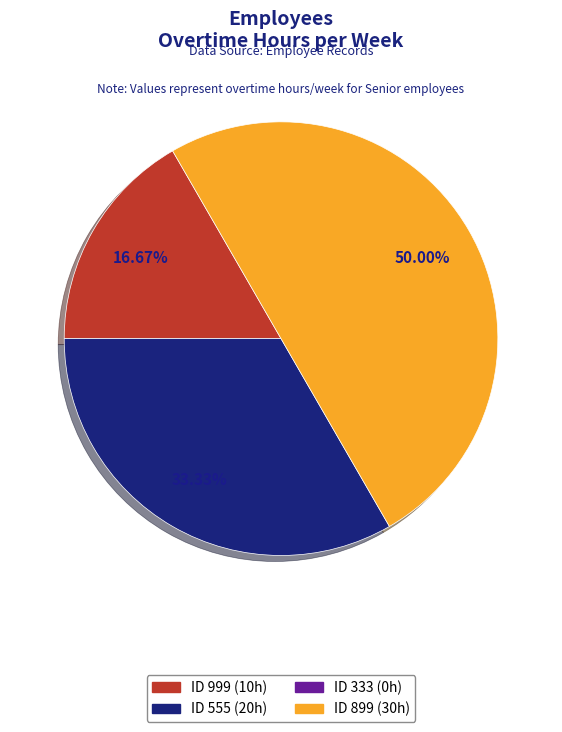

How many segments does this pie chart have?

3